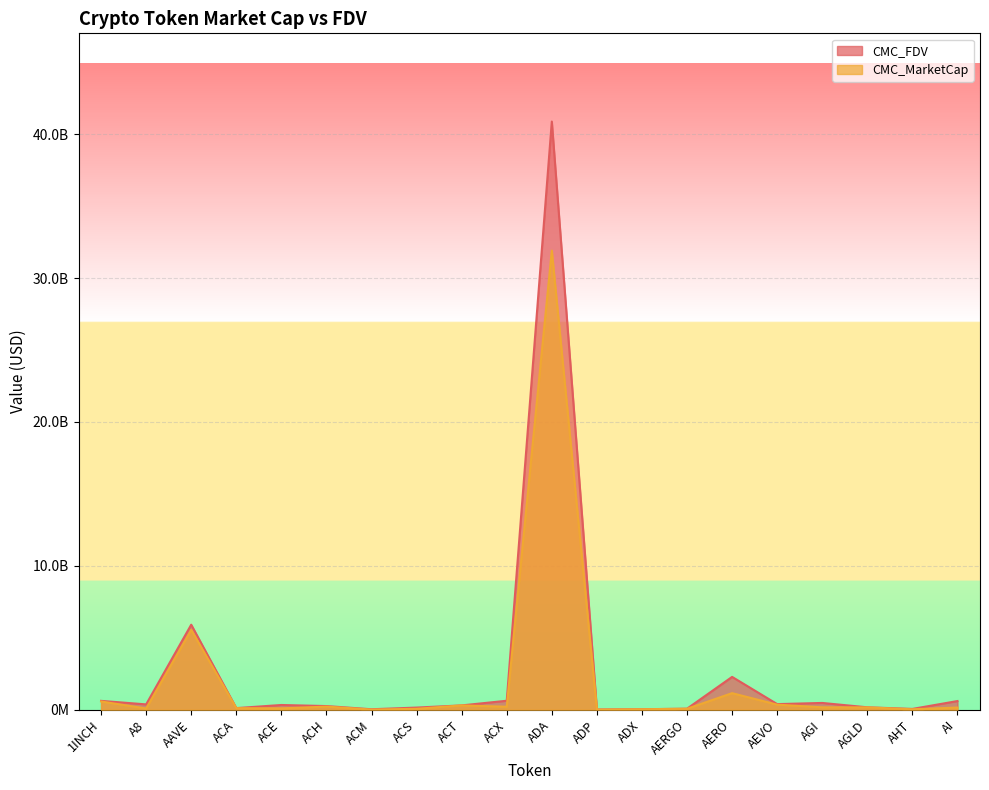

What is the label of the 14th point from the right?

ACM